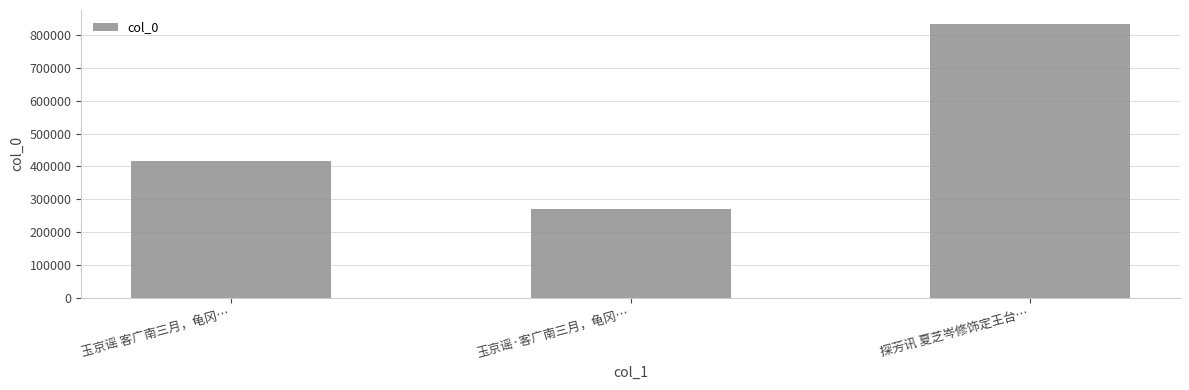

What is the label of the 3rd bar from the right?

玉京谣 客广南三月，龟冈…